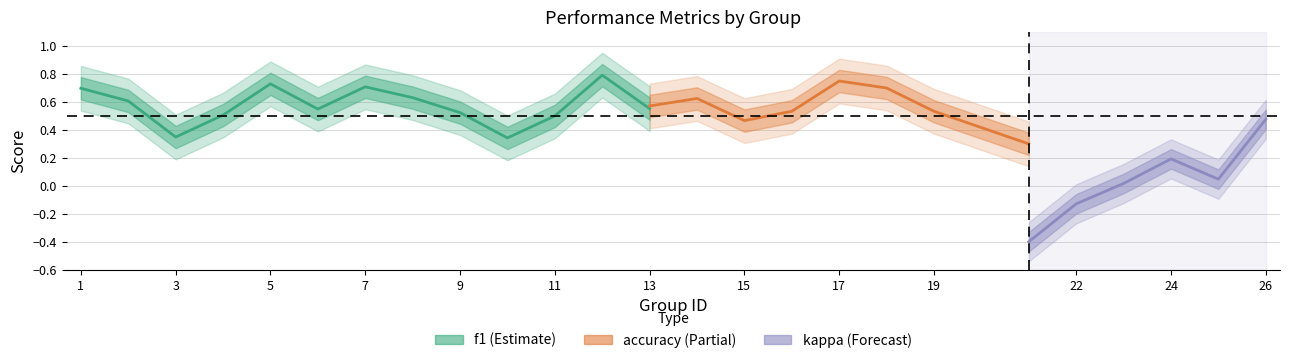

The value of kappa at 16 is -0.4. True or false?

False